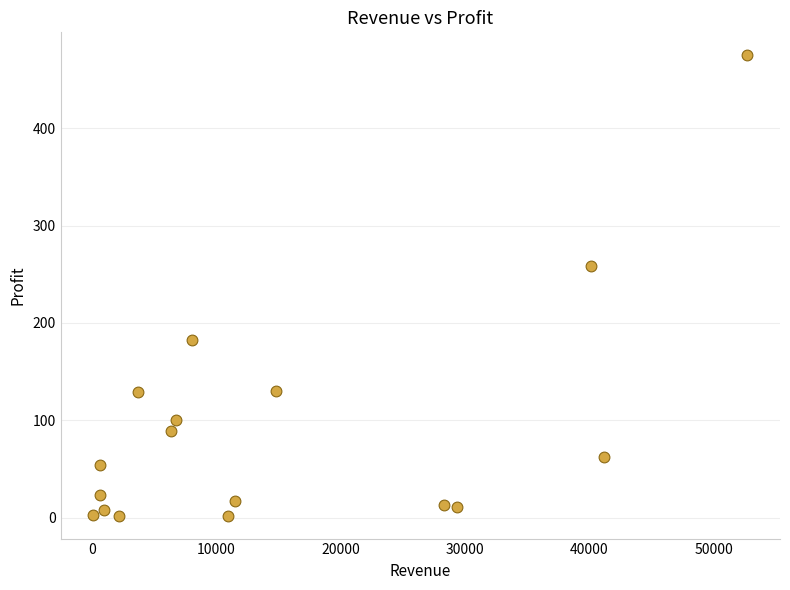

What is the range of Y values (max minus min)?

473